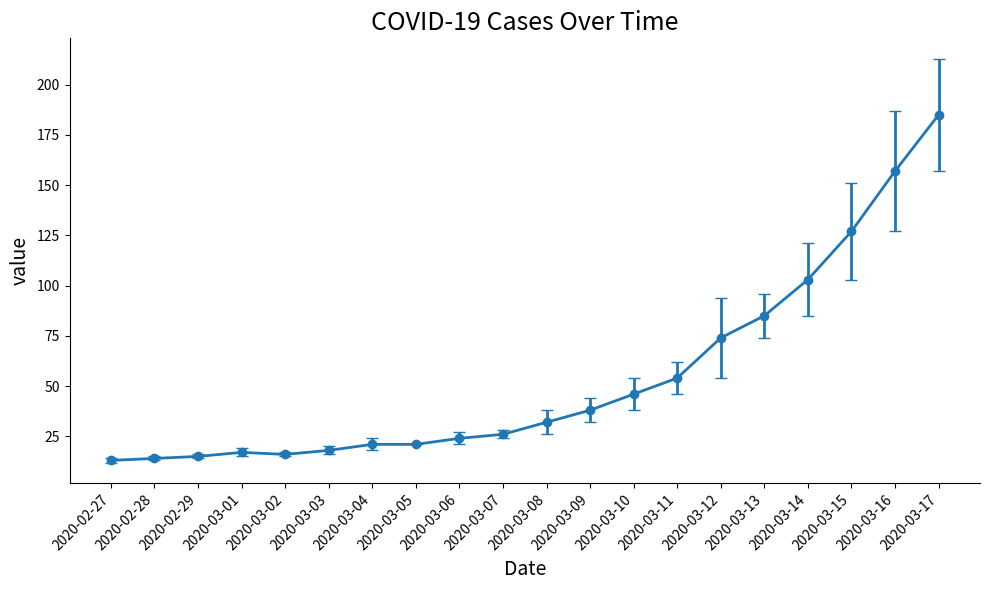

Where is the data nearest to the value 99?

2020-03-14